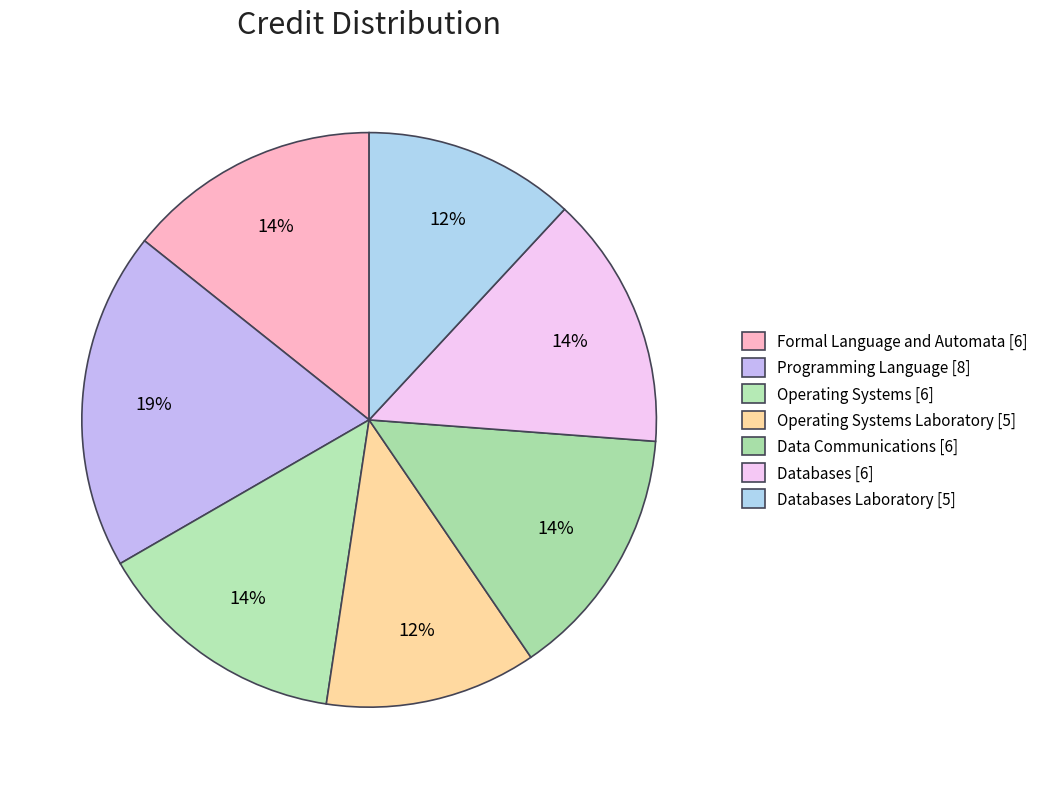

To the nearest percent, what portion does Operating Systems Laboratory [5] represent?

12%